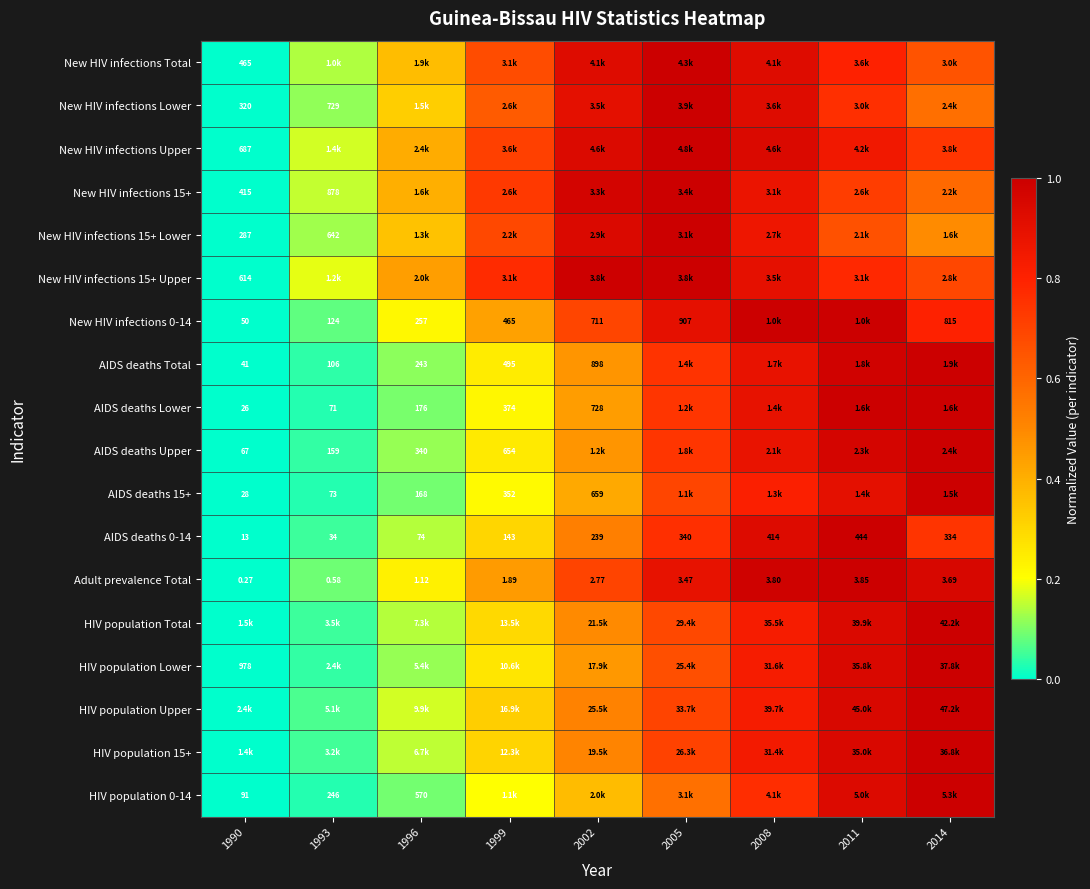

What is the maximum value shown in the chart?

1.0